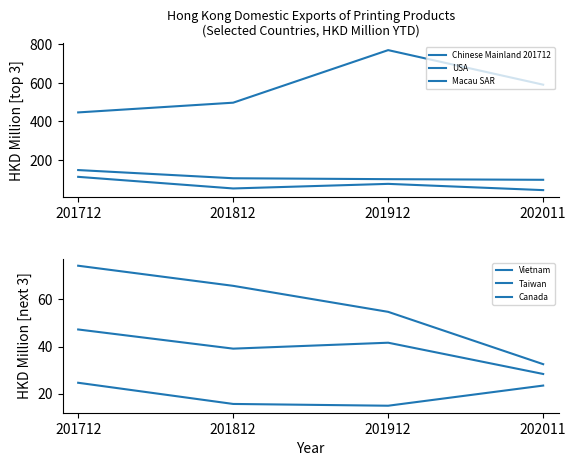

Does the chart display data point markers on the line(s)?

No